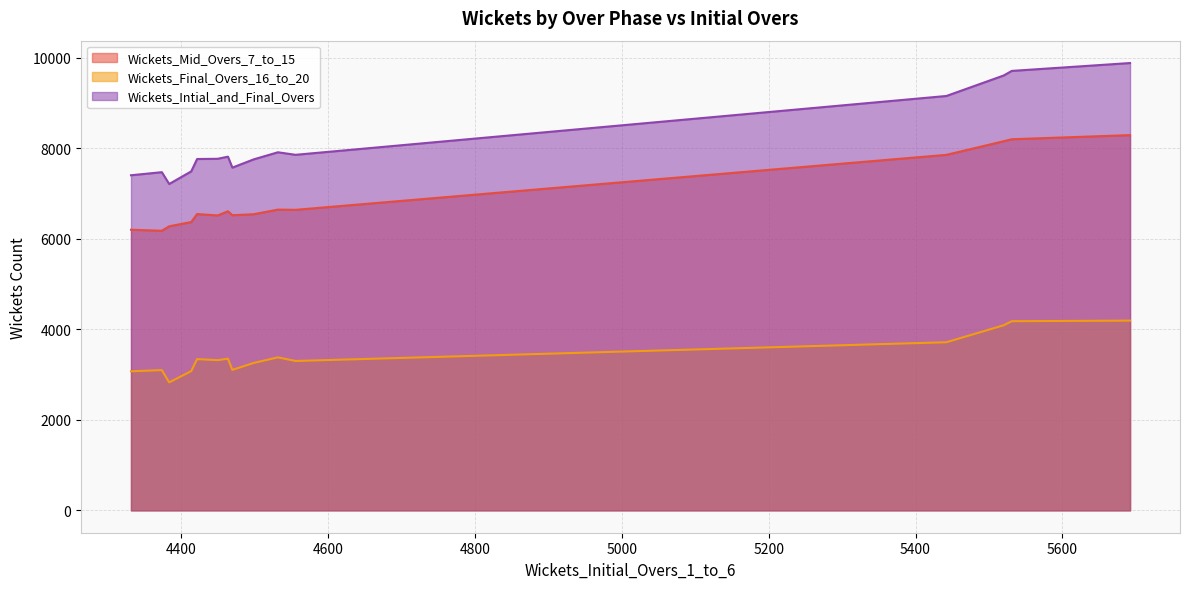

What is the average value of the Wickets_Intial_and_Final_Overs series?

8160